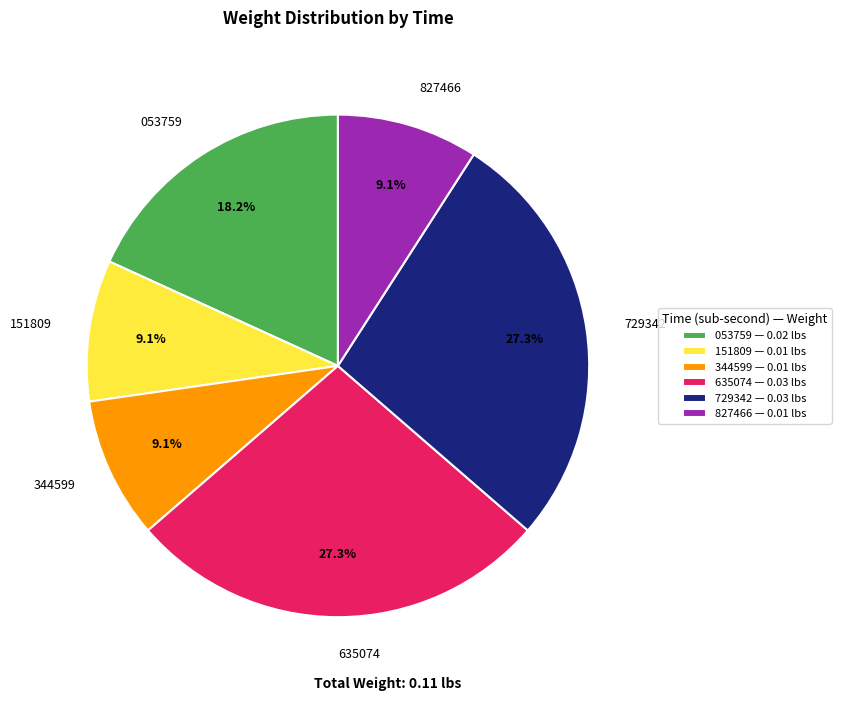

How many segments does this pie chart have?

6